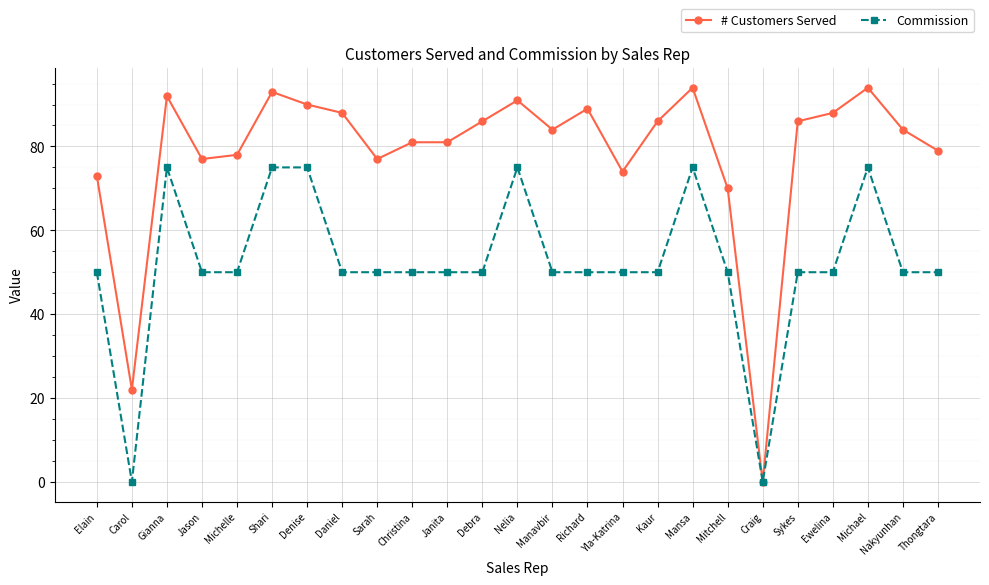

Which series has the largest total across all categories?

# Customers Served